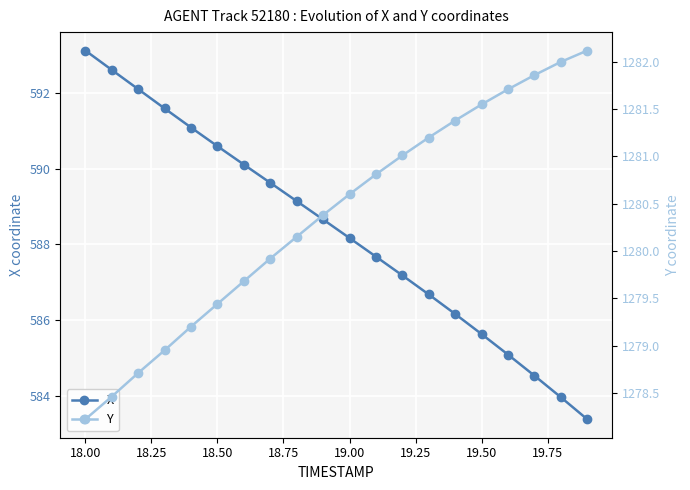

Count the number of data series in this chart.

2